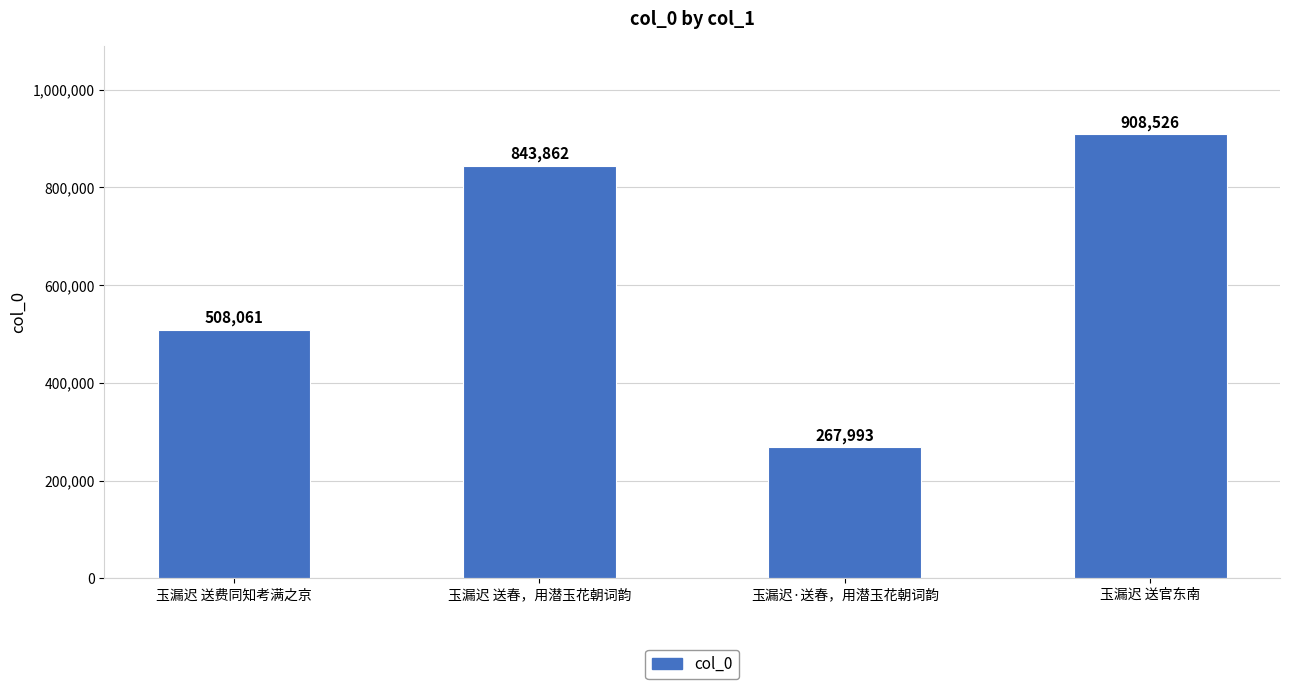

What is the change in value from 玉漏迟 送春，用潜玉花朝词韵 to 玉漏迟 送官东南?

+64664